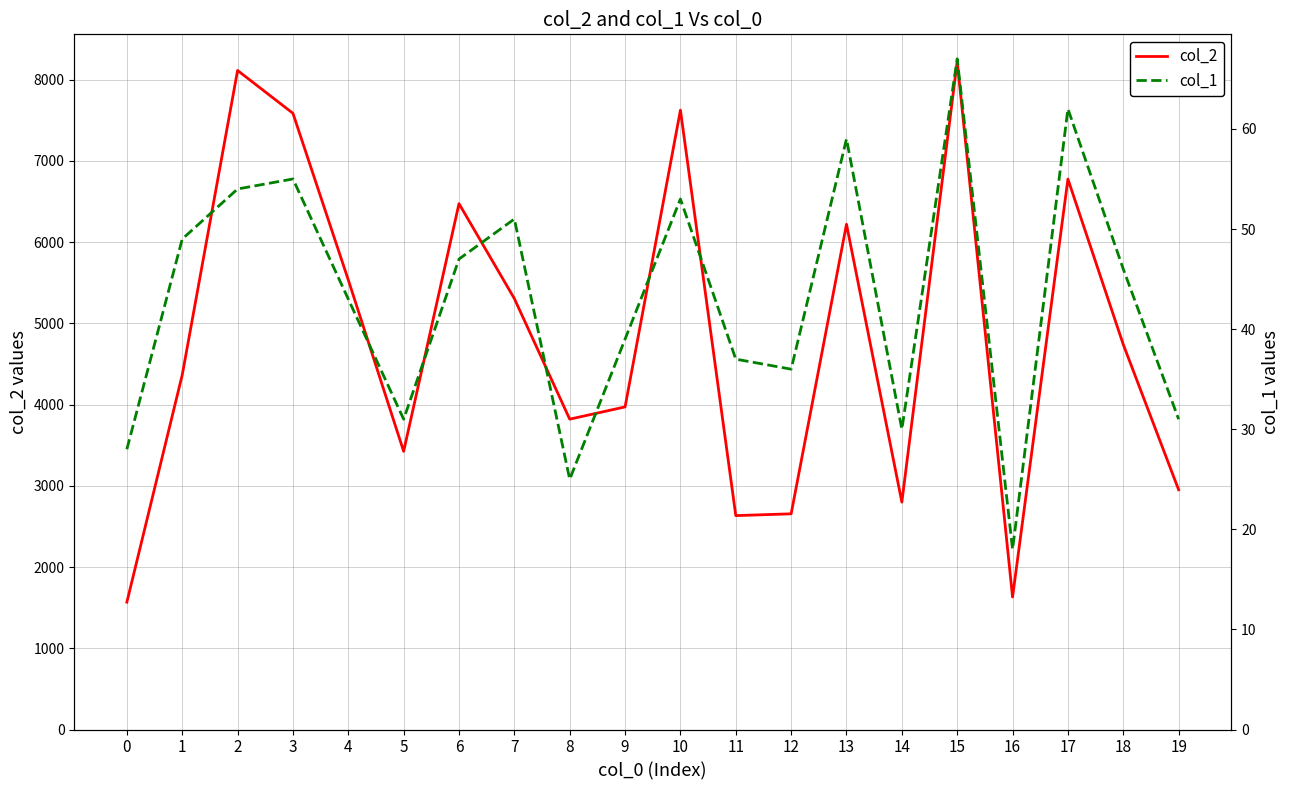

The value of col_1 at 2 is 30. True or false?

False